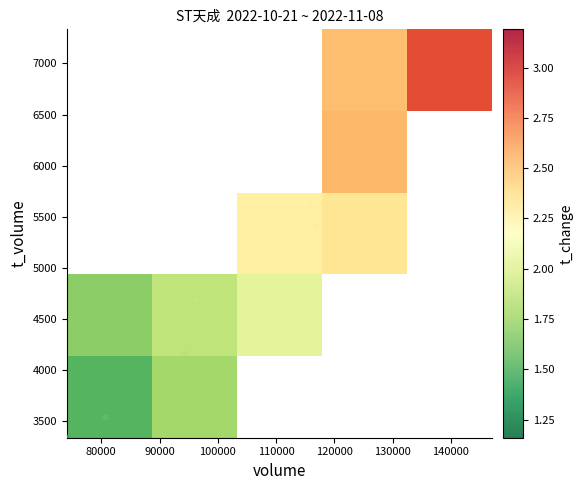

List the coordinates of all points as (X, Y) pairs, reading left to right.

(74101, 3341)  (80682, 3542)  (86290, 4208)  (89901, 4028)  (94273, 4168)  (96232, 4690)  (103819, 4556)  (115120, 5635)  (116866, 5408)  (119172, 5485)  (127976, 6676)  (129290, 6377)  (147137, 7332)